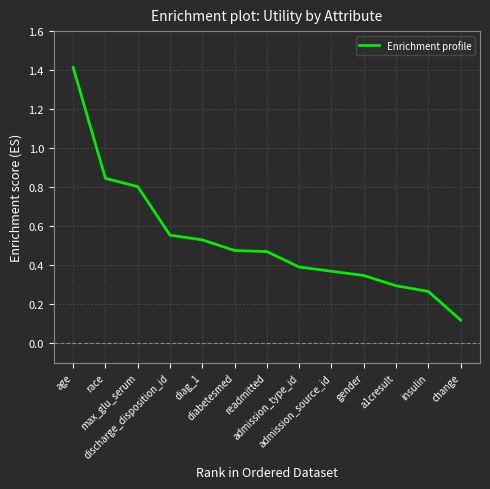

Does the chart have visible grid lines?

Yes